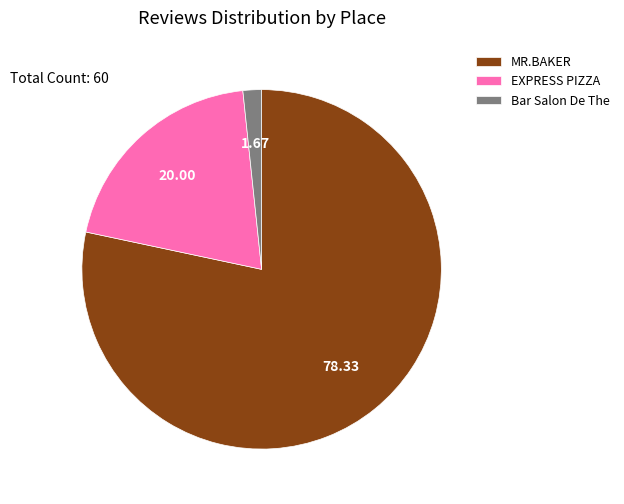

Do EXPRESS PIZZA and MR.BAKER together represent more than half of the pie?

Yes